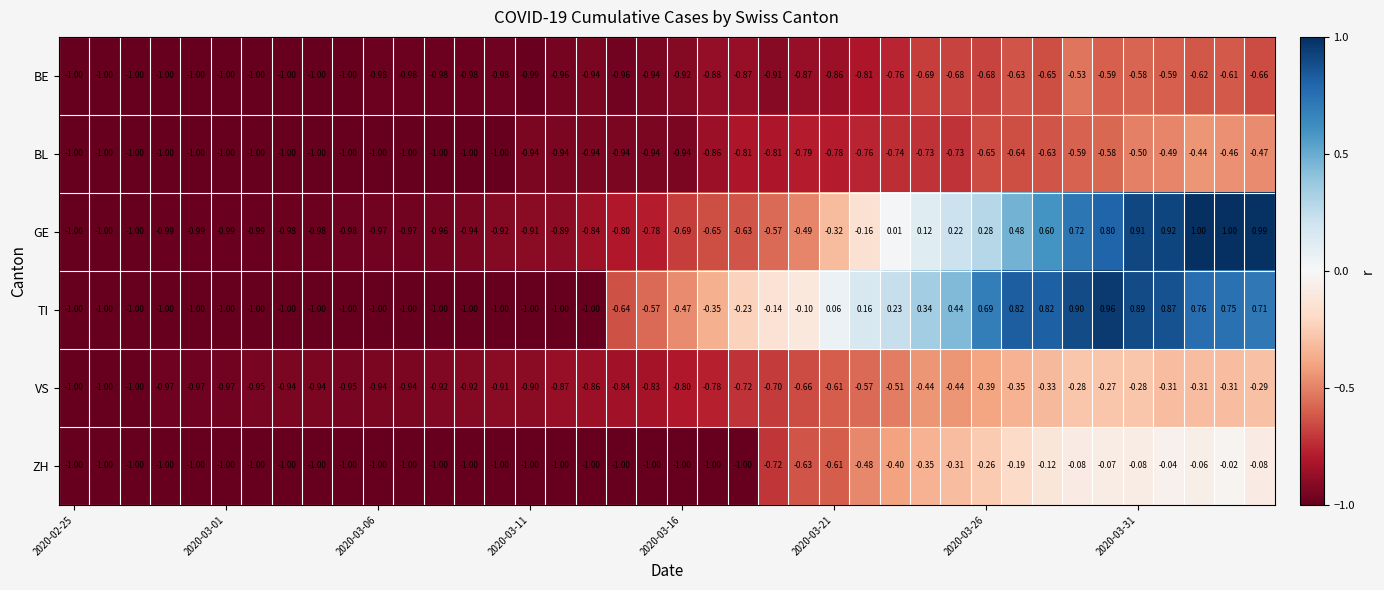

Which series has the largest range (max minus min)?

GE